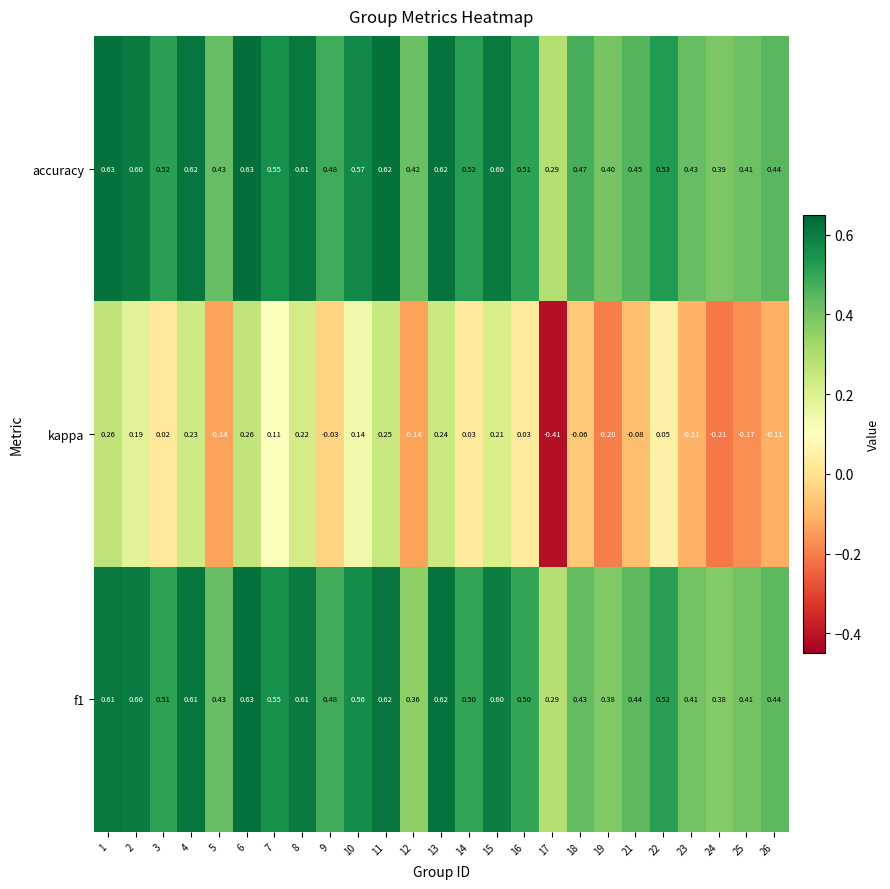

Which series has the largest total across all categories?

accuracy